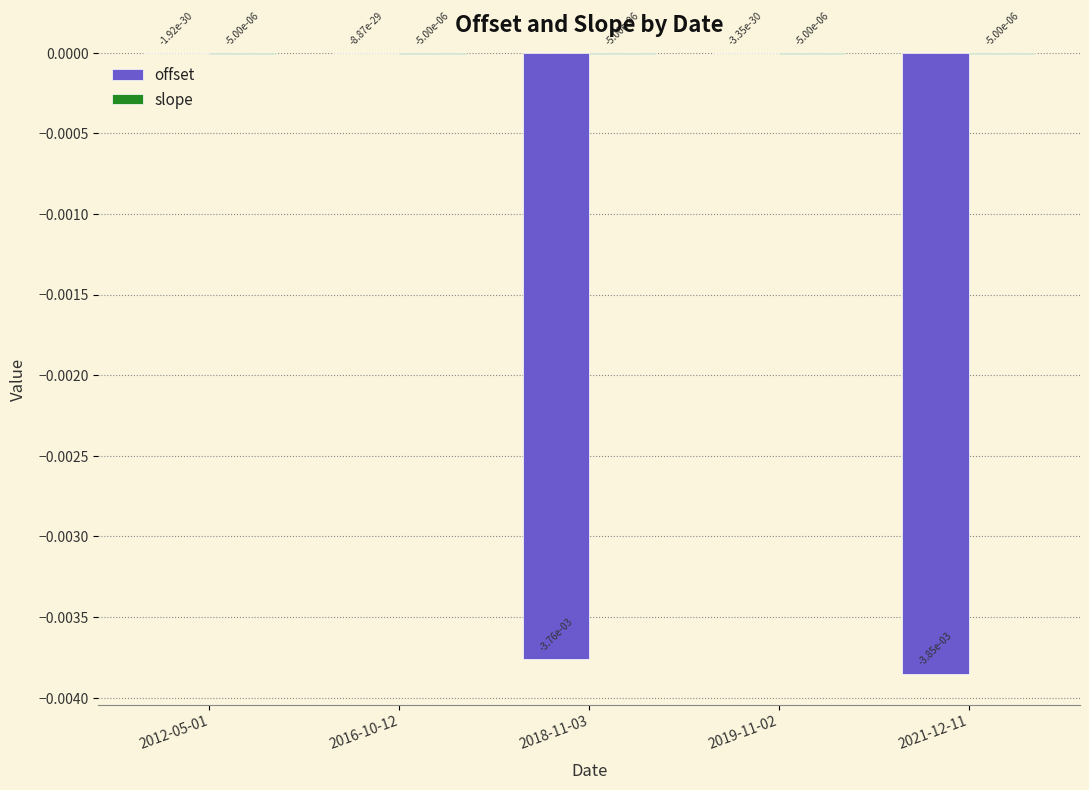

What is the label of the 5th bar from the left?

2021-12-11